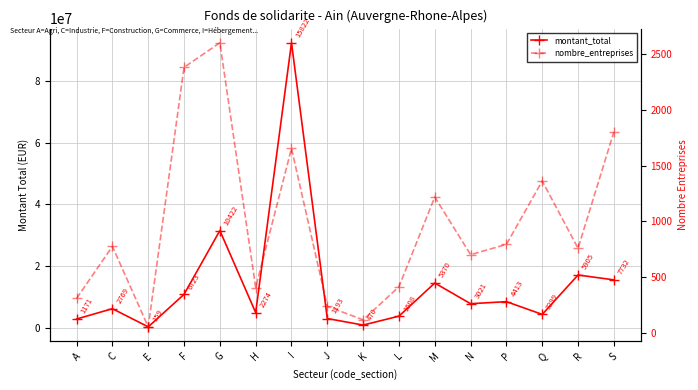

What value does the montant_total series have at L, to the nearest 10?

3720140